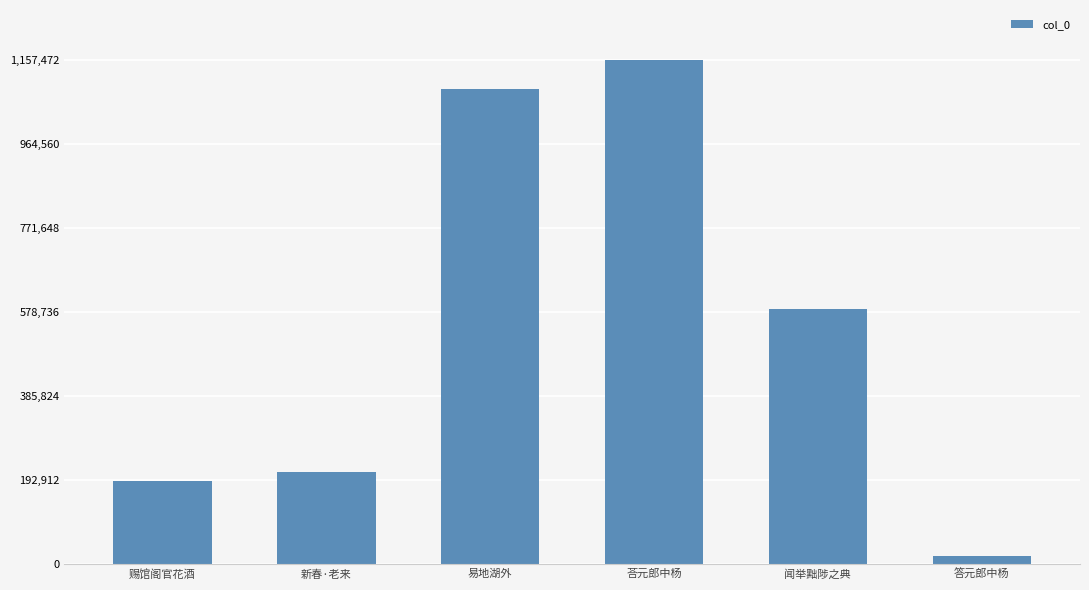

List the labels in order of value, largest first.

荅元郎中杨, 易地湖外, 闻举黜陟之典, 新春·老来, 赐馆阁官花酒, 答元郎中杨